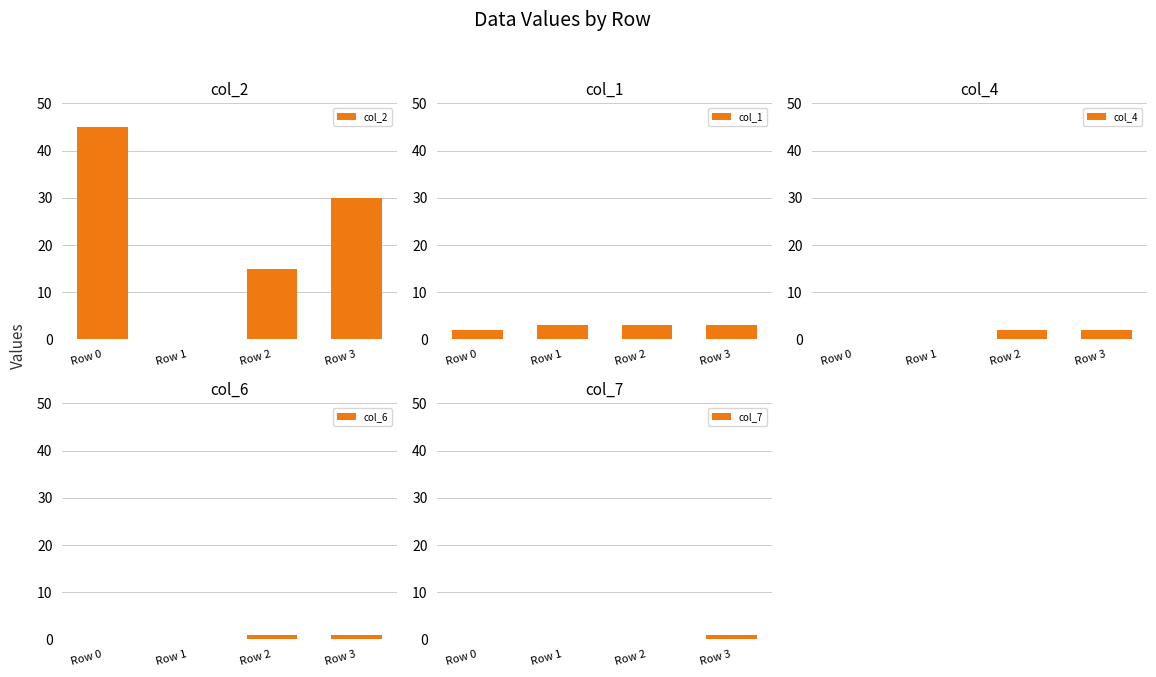

At how many categories does at least one series exceed 33?

1